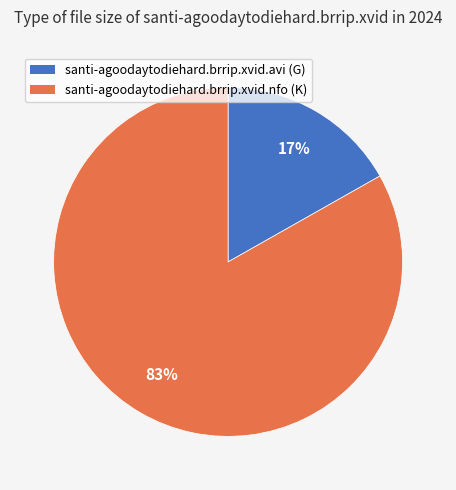

Rank the categories by value from highest to lowest.

santi-agoodaytodiehard.brrip.xvid.nfo, santi-agoodaytodiehard.brrip.xvid.avi